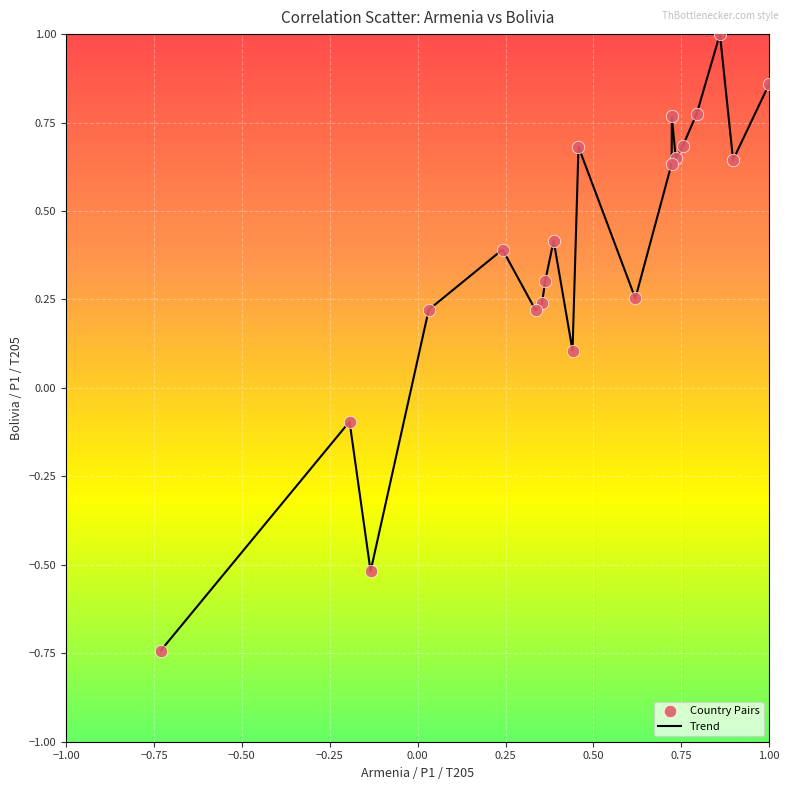

What is the greatest value displayed?

1.0